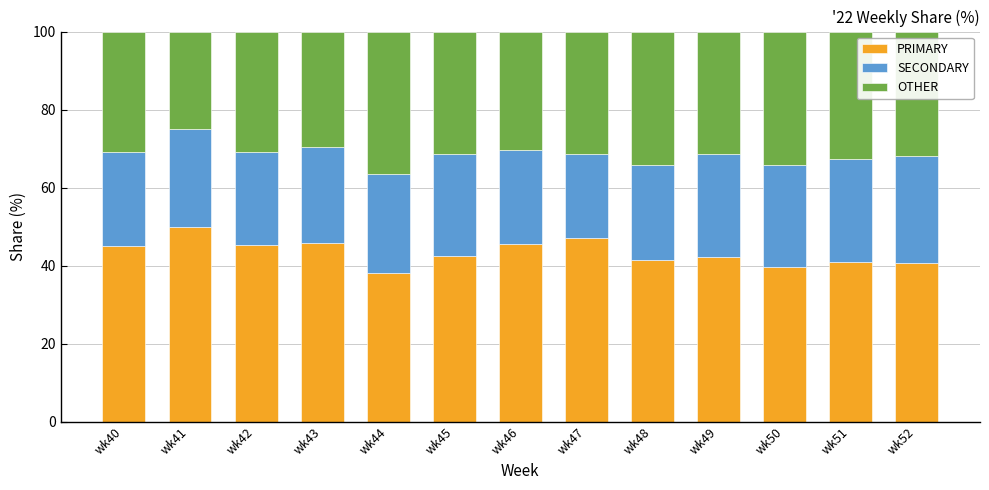

Are the bars horizontal?

No